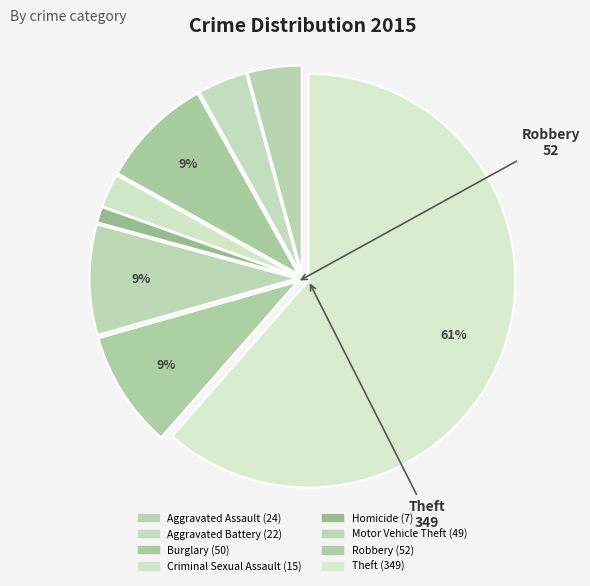

Count the number of slices in the pie.

8